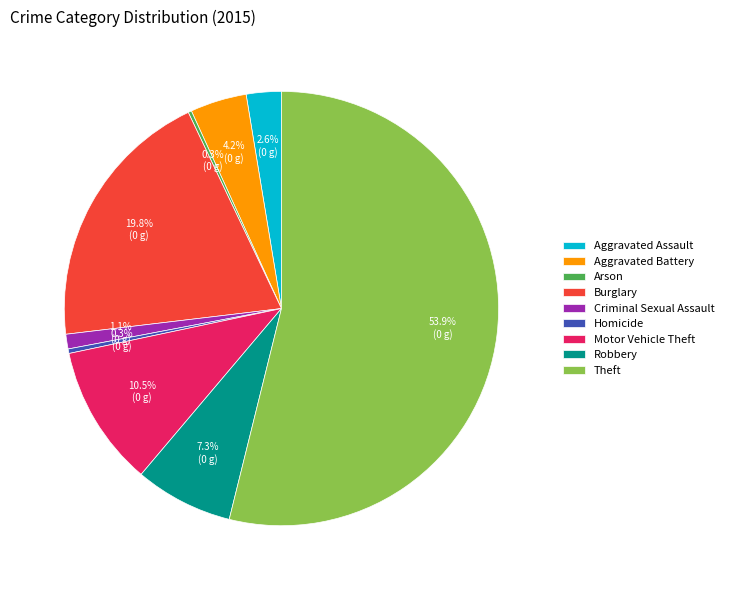

Is there a majority slice in this chart?

Yes